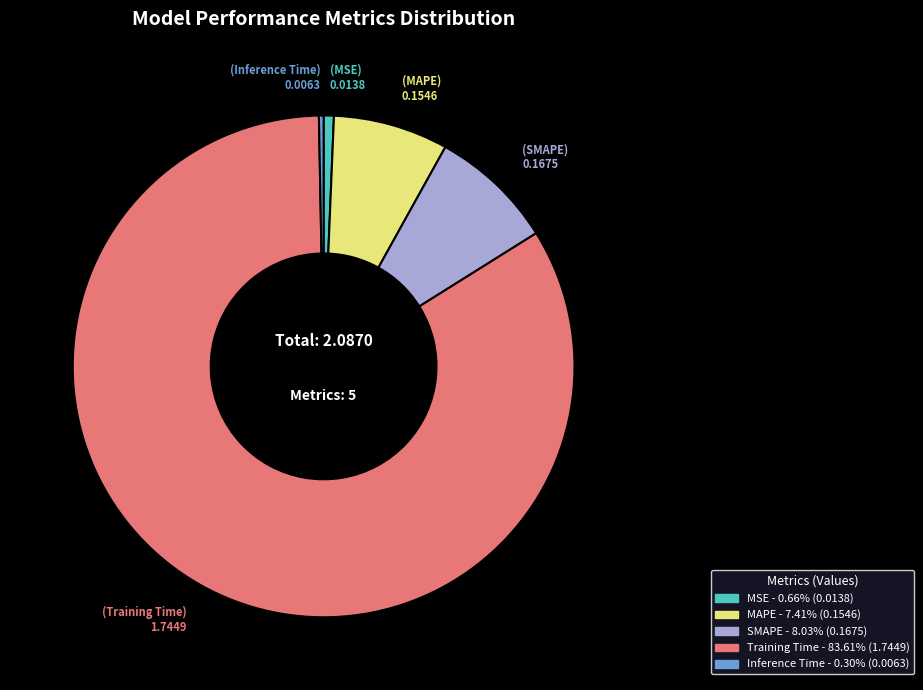

Is it true that MAPE is 22% of the pie?

False